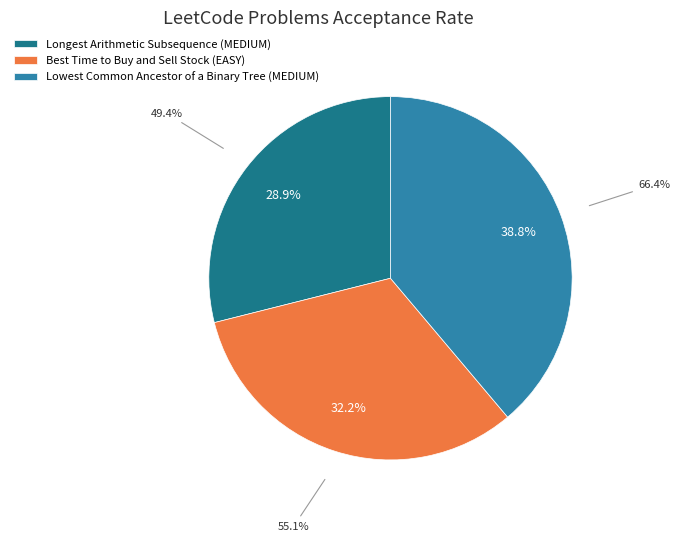

Is there any slice that represents more than half of the pie?

No